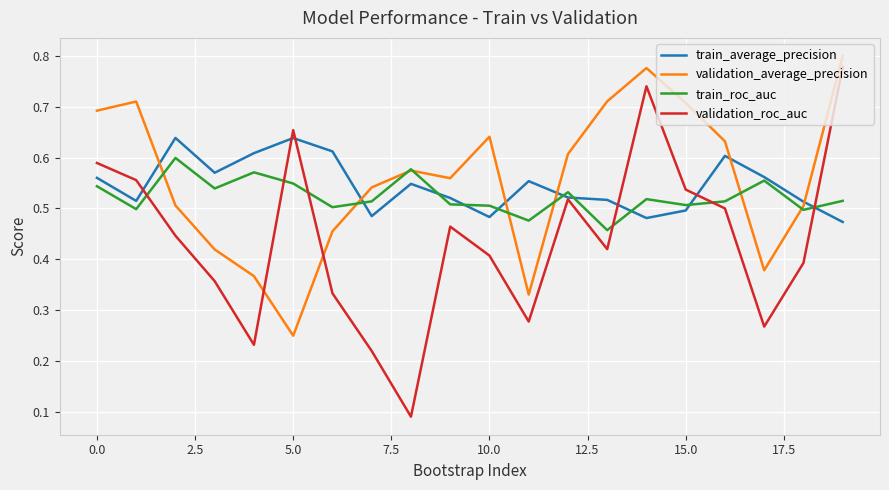

Which series ends up on top after the final intersection of validation_average_precision and train_average_precision?

validation_average_precision